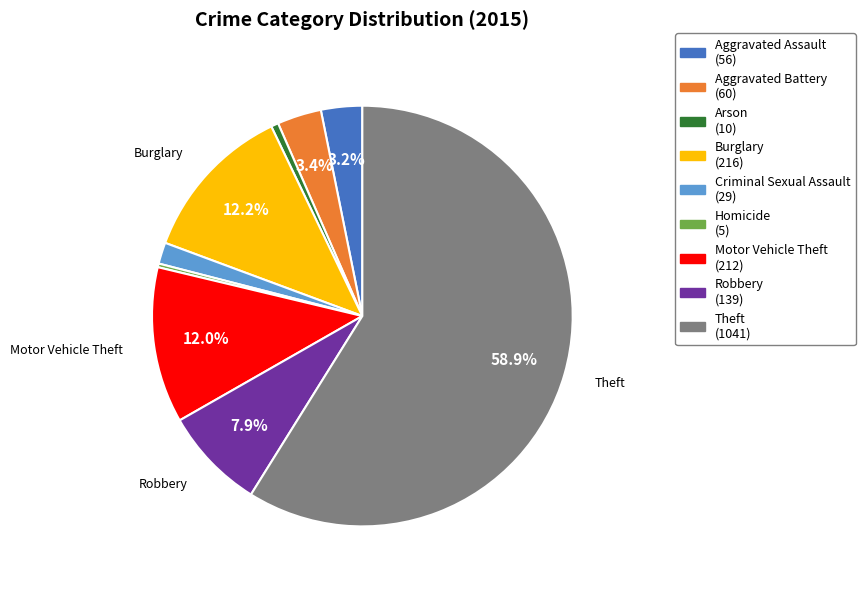

Which has a higher value, Criminal Sexual Assault or Motor Vehicle Theft?

Motor Vehicle Theft